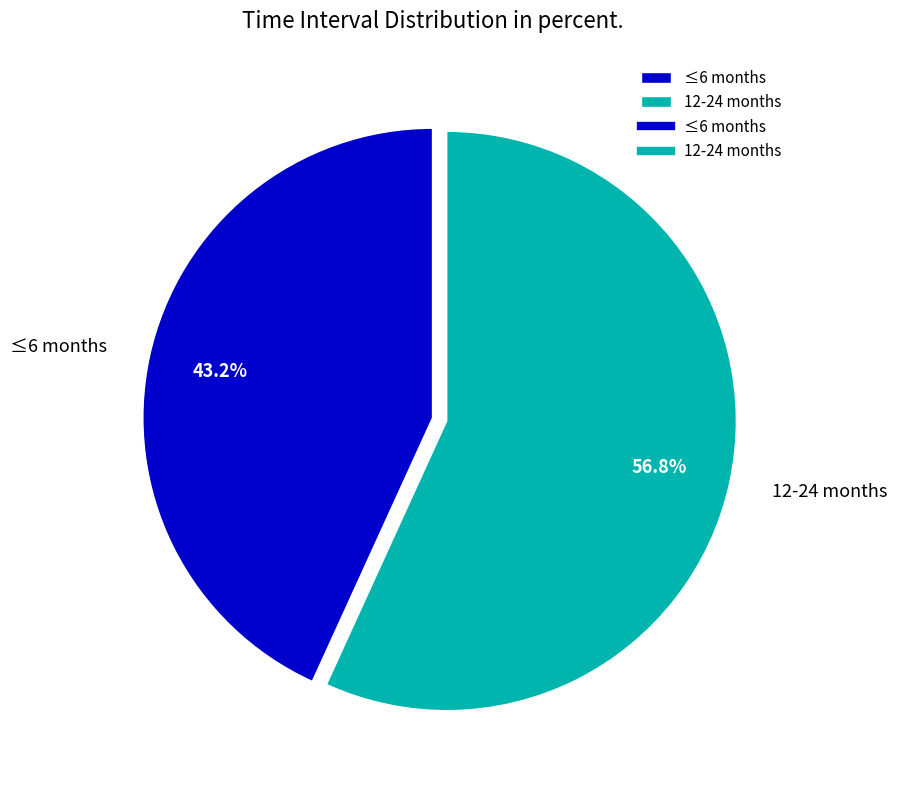

To the nearest percent, what percentage of the pie is 12-24 months?

57%